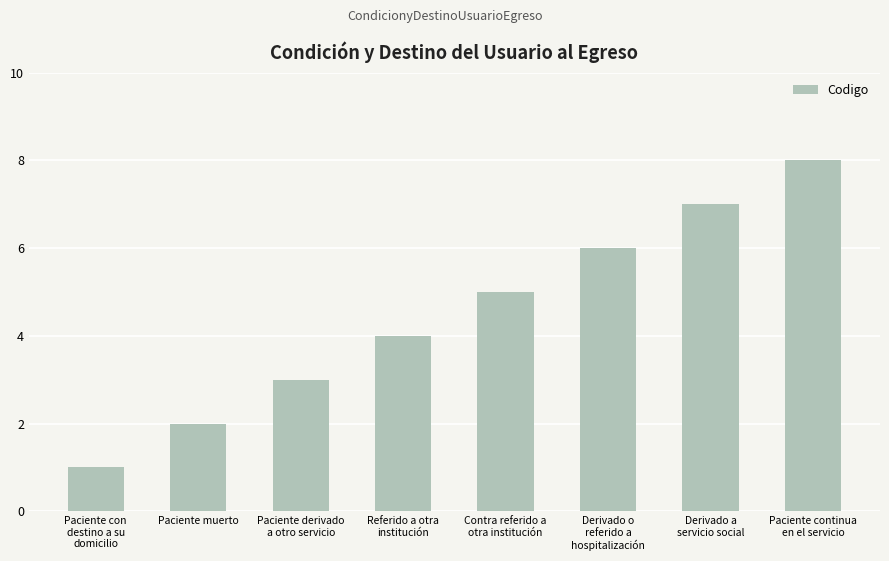

Where is the data nearest to the value 4?

Referido a otra
institución